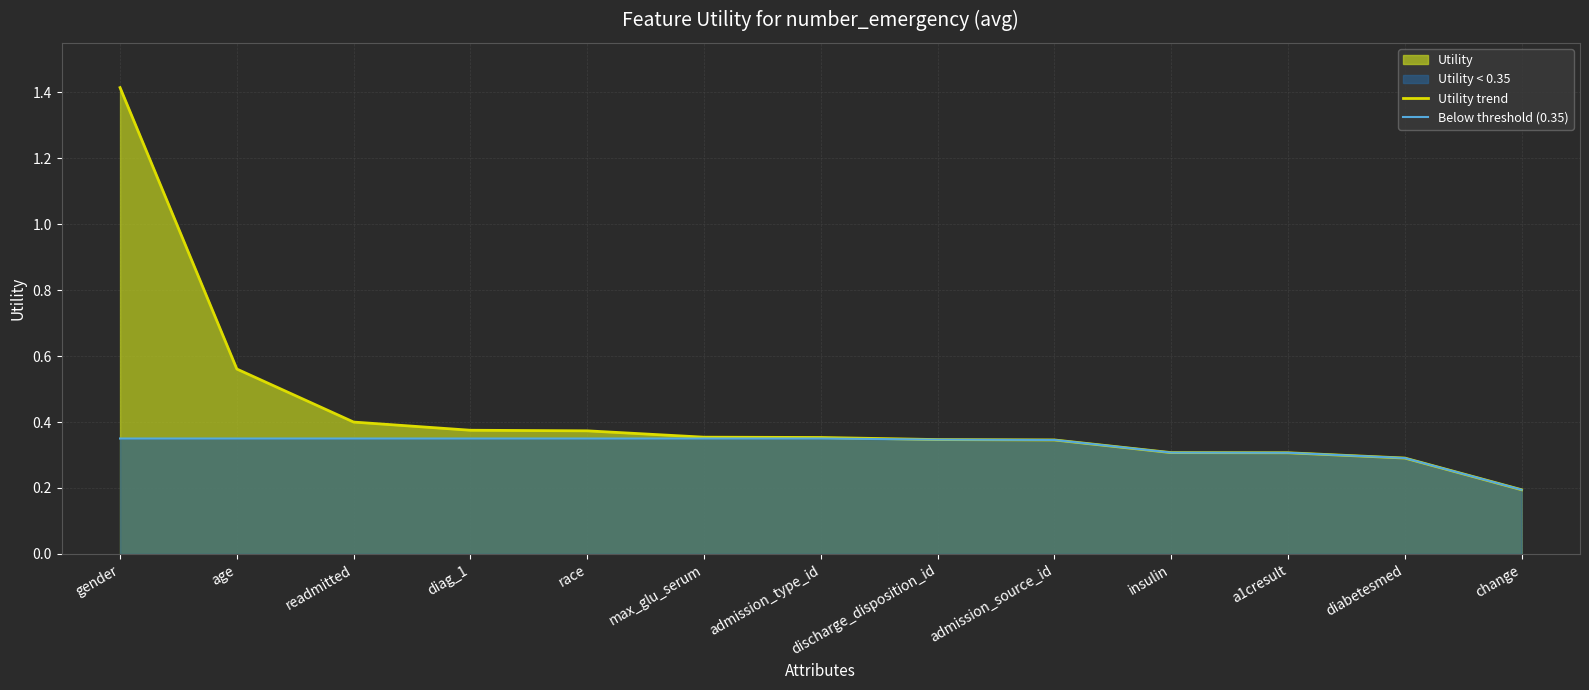

Which category has the highest value across all series?

gender